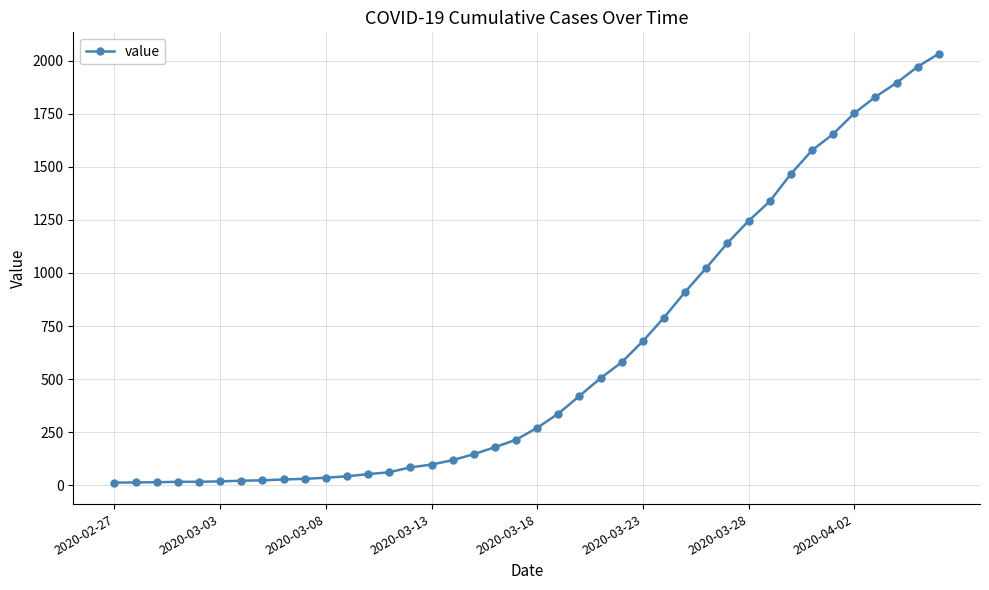

What is the difference between the second highest and minimum values?

1958